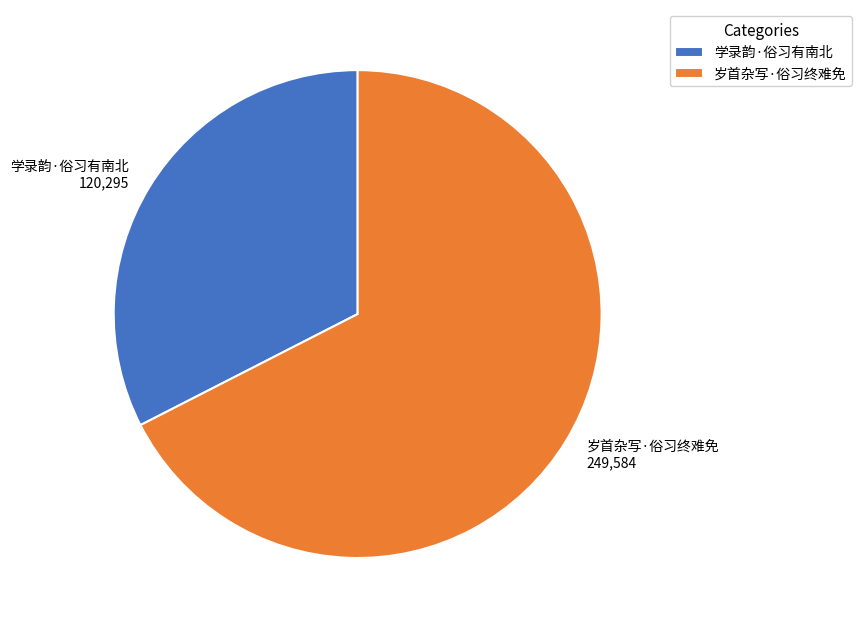

Which slice represents more than half of the pie?

岁首杂写·俗习终难免